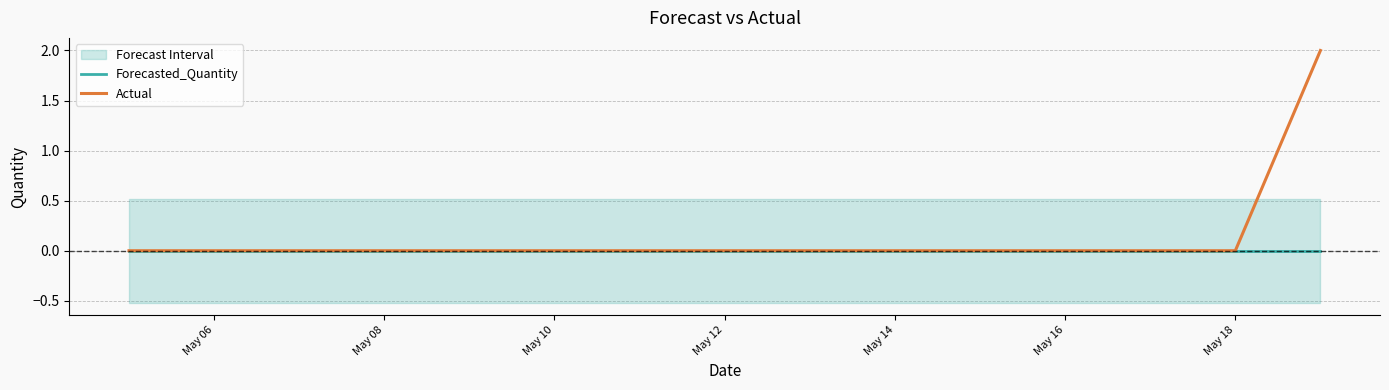

Reading left to right, transcribe all the data shown in this chart.

Forecasted_Quantity: 0	0	0	0	0	0	0	0	0	0	0	0	0	0	0
Actual: 0	0	0	0	0	0	0	0	0	0	0	0	0	0	2